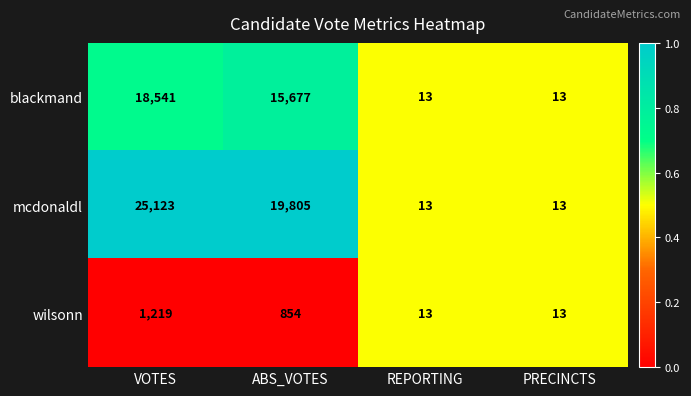

What is the minimum value shown in the chart?

13